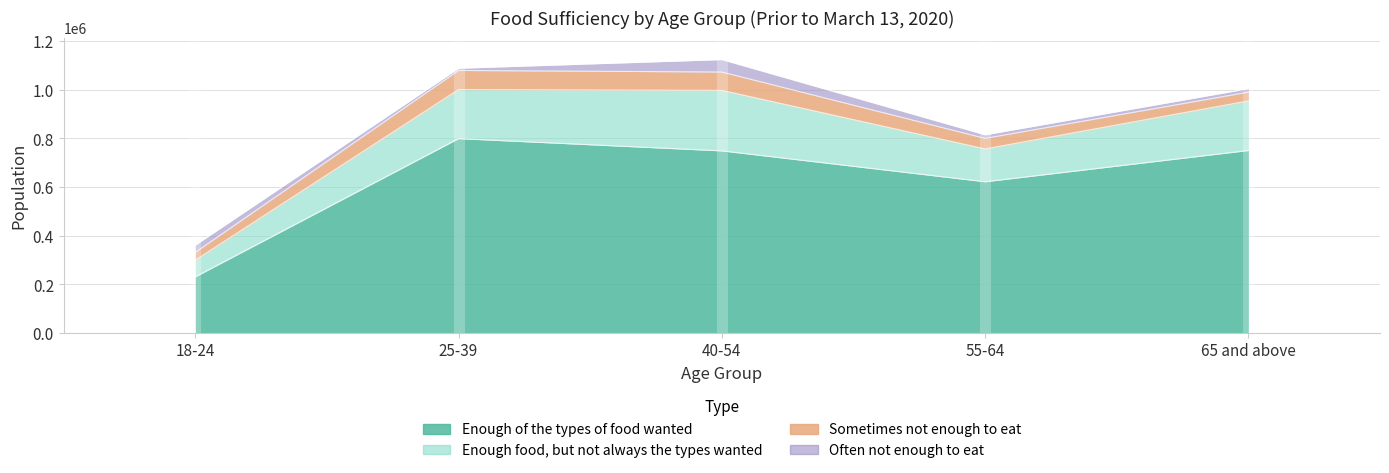

Does the chart display data point markers on the line(s)?

No